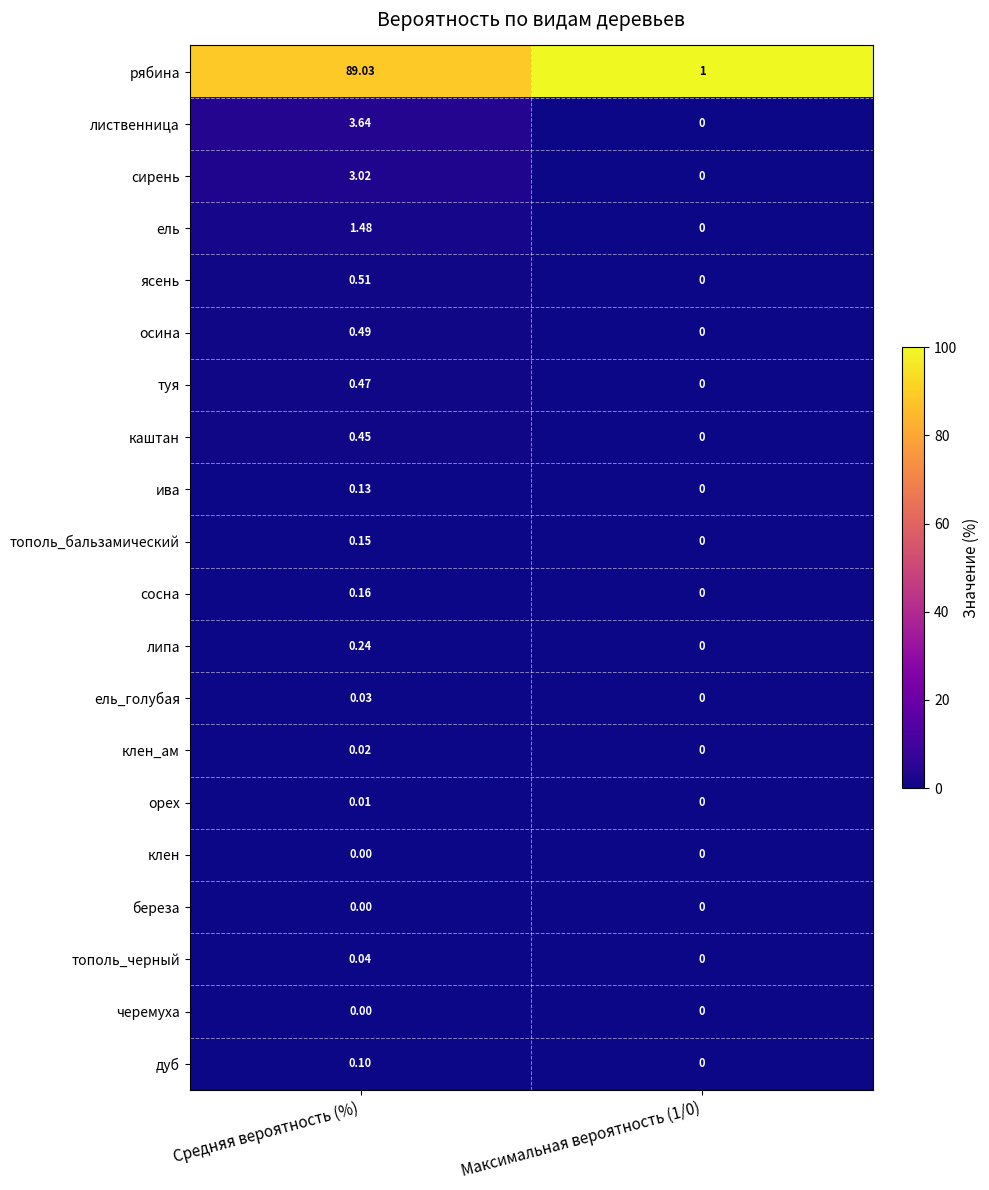

Which series has the largest range (max minus min)?

рябина